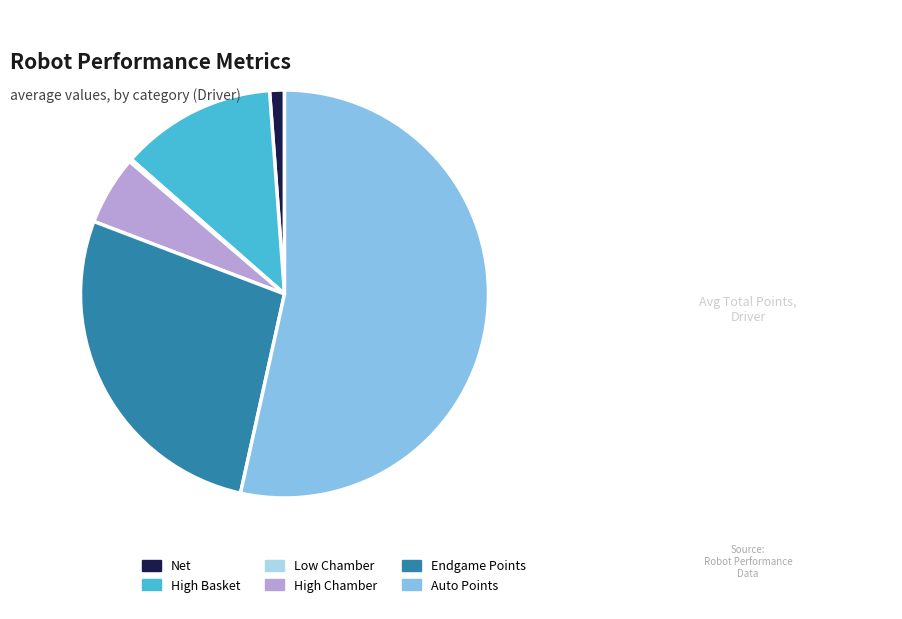

Combined, do High Basket and Endgame Points account for over 50%?

No